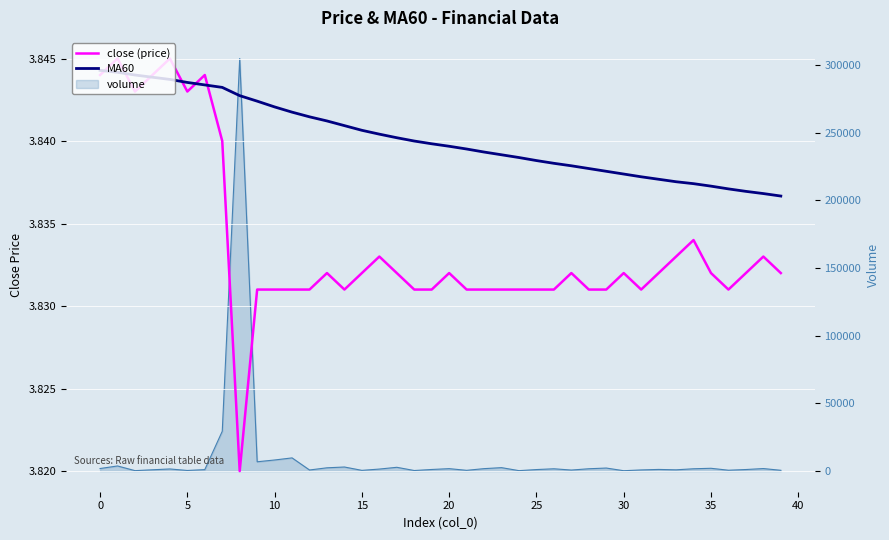

What is the average value of the close (price) series?

3.8